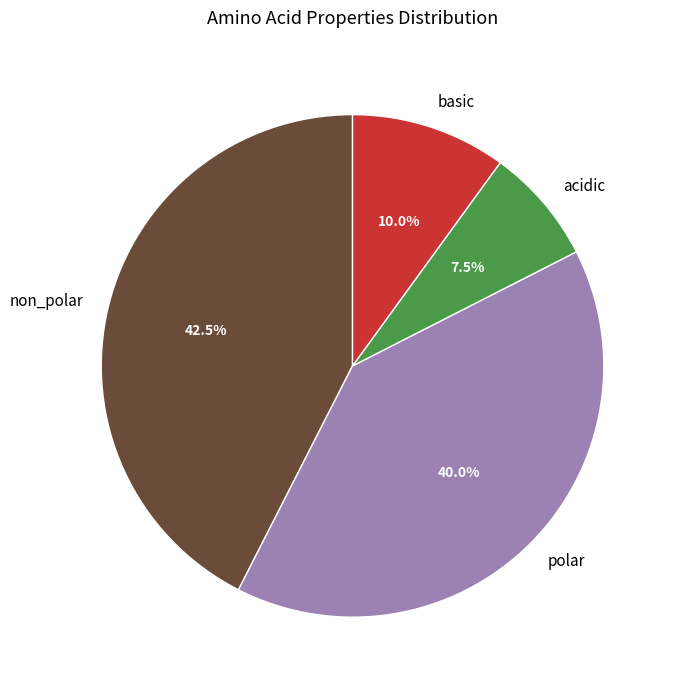

To the nearest percent, what is the combined percentage of non_polar and acidic?

50%